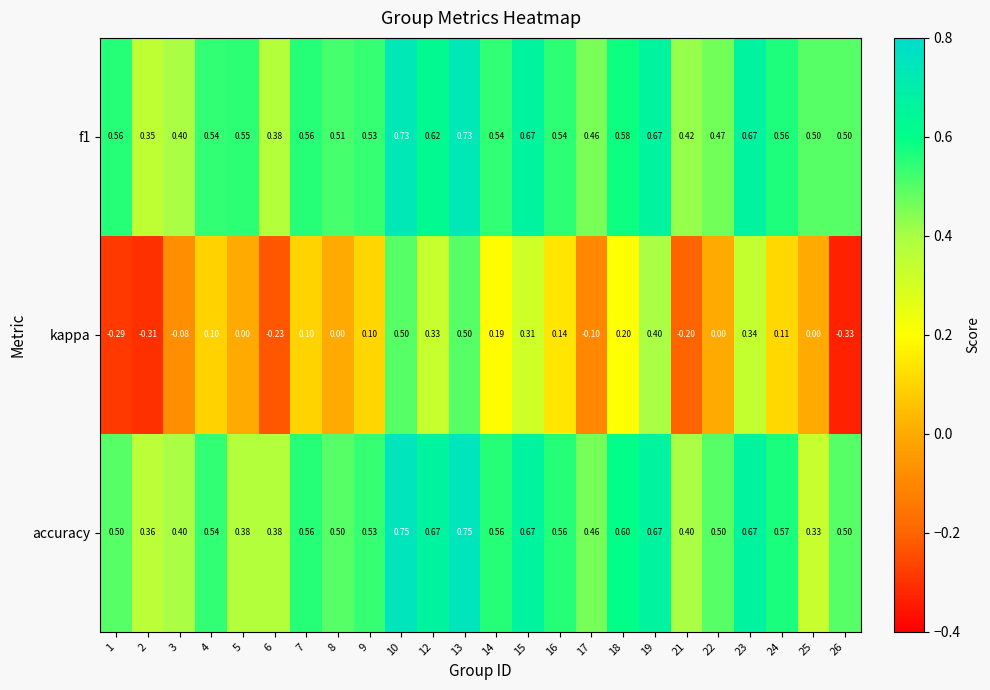

Between 8 and 9, which series saw the biggest shift?

kappa